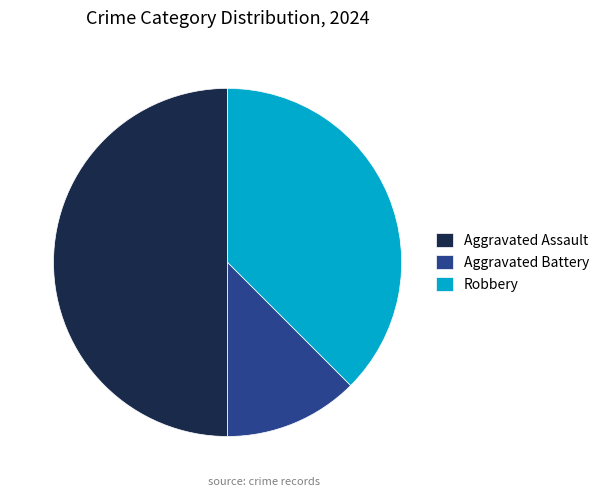

What is the largest slice in the pie chart?

Aggravated Assault